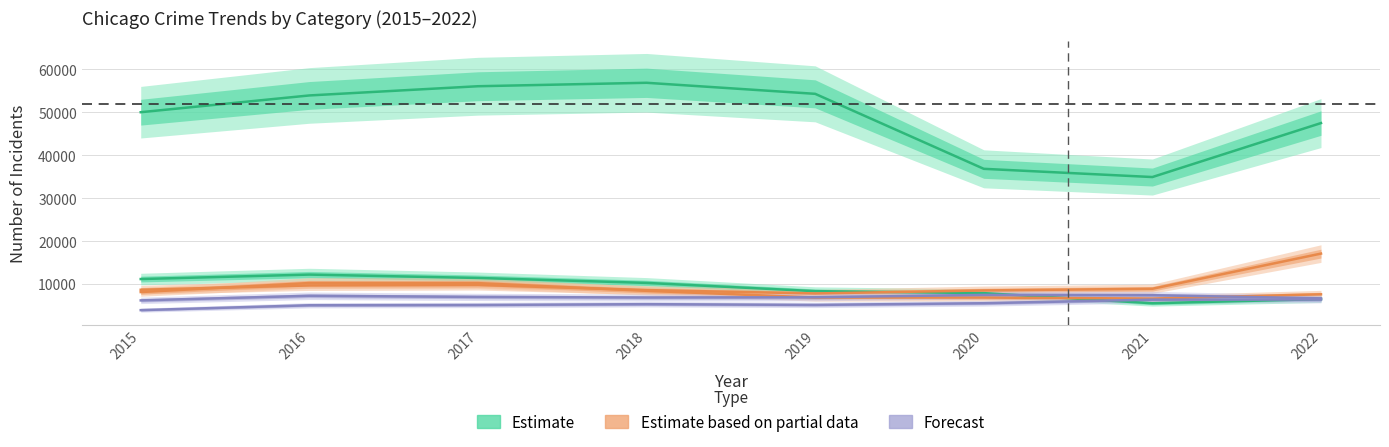

Which series has the largest total across all categories?

Theft